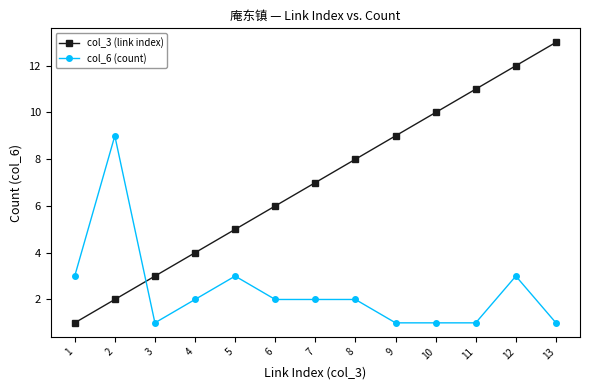

Between 1 and 13, which series saw the biggest shift?

col_3 (link index)